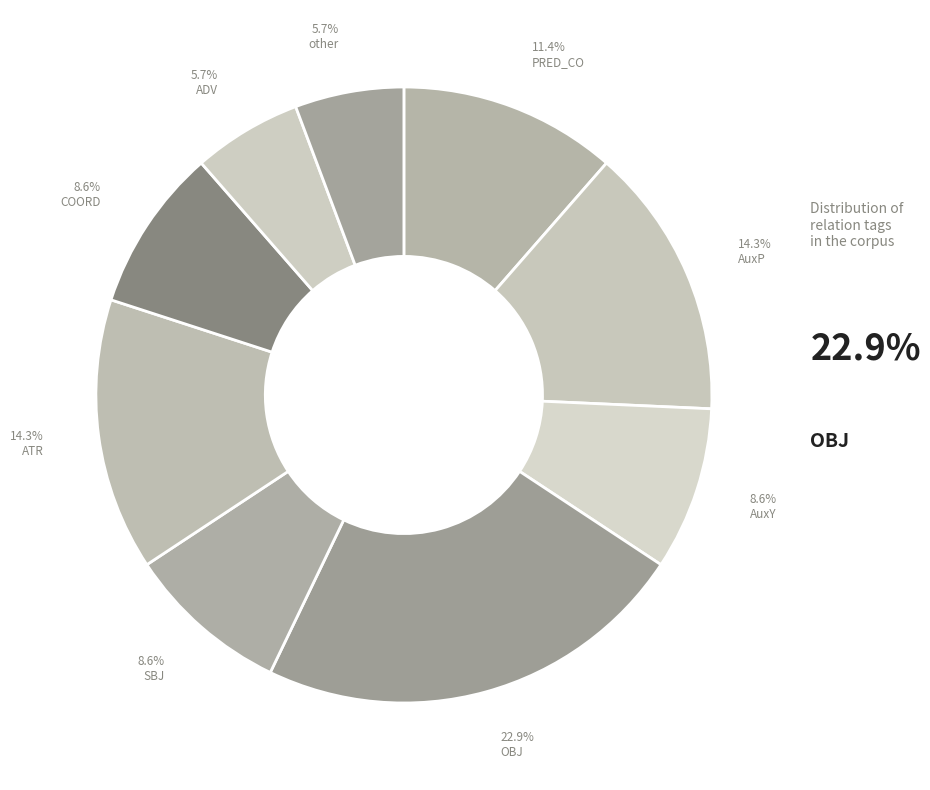

Is it true that AuxY is 9% of the pie?

True